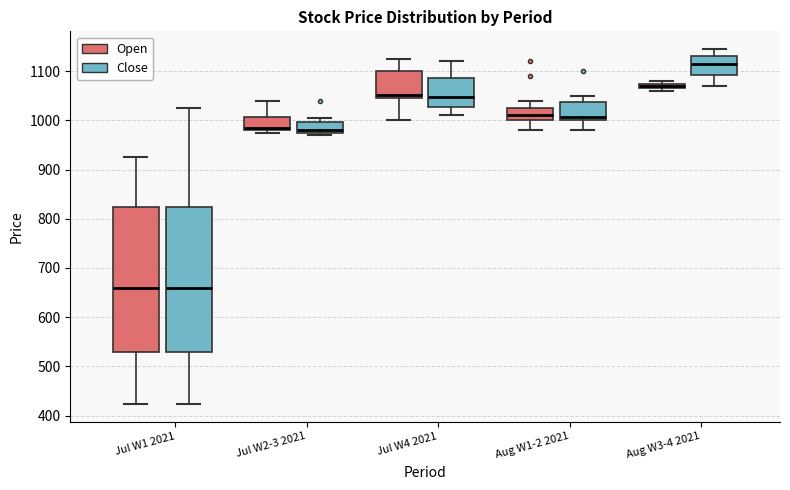

Which box has the highest median line?

Aug W3-4 2021 (Close)